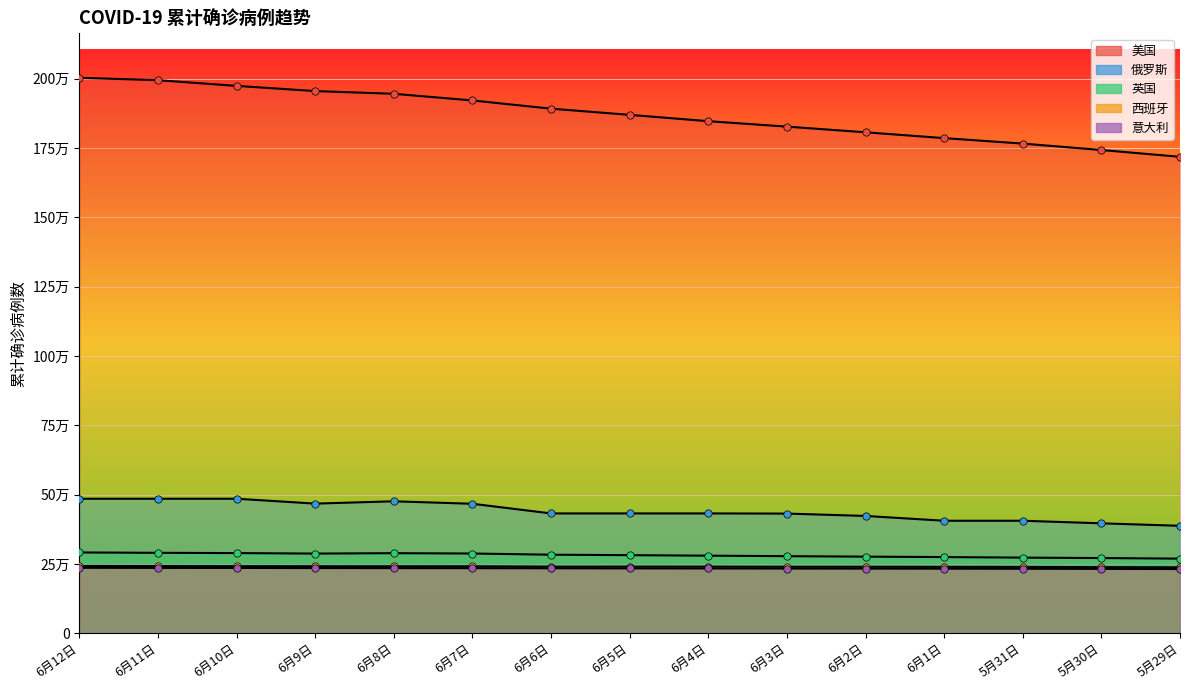

Is the value of 英国 at 6月8日 greater than the value of 俄罗斯 at 5月30日?

No